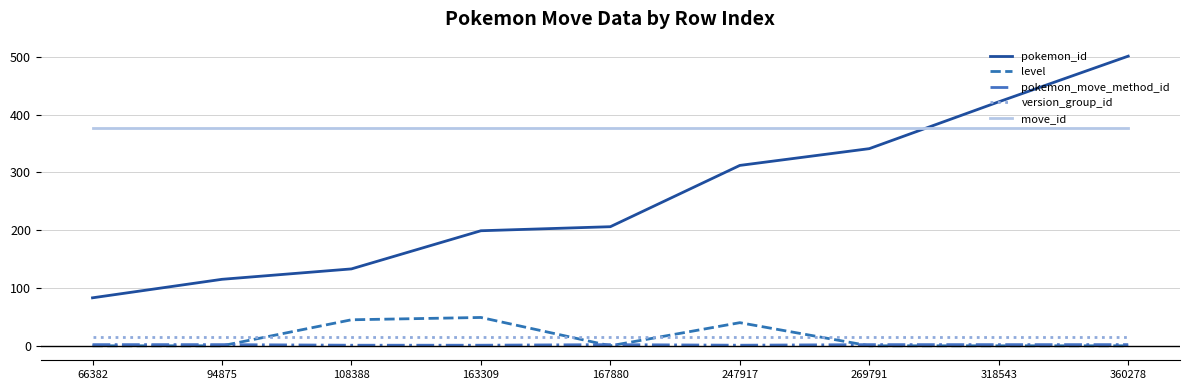

Which series changed the most between 247917 and 269791?

level